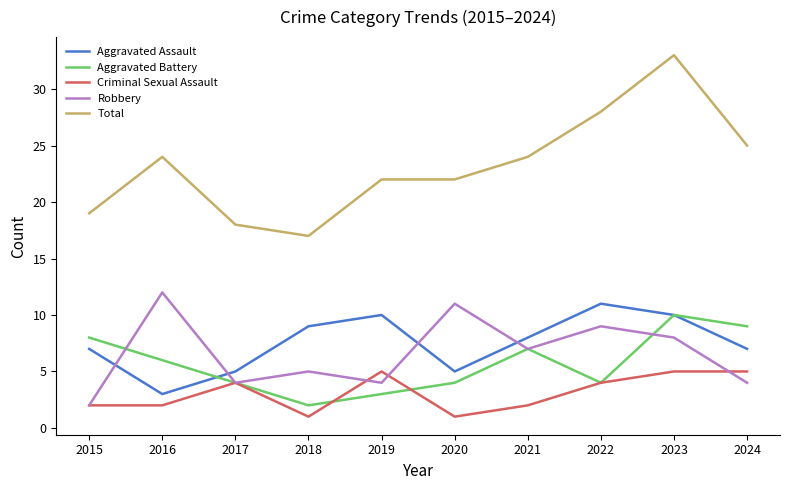

What is the spread (max minus min) of values at 2021?

22